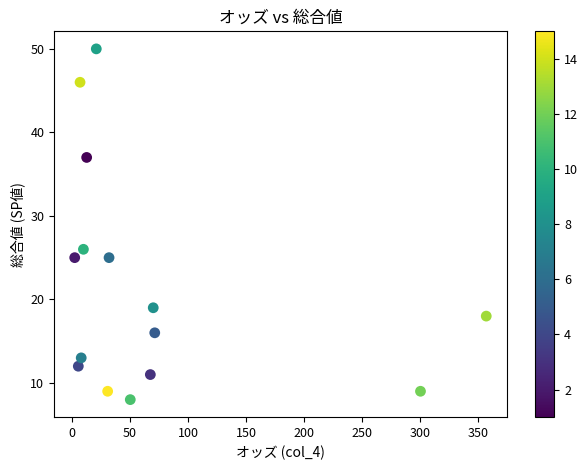

What Y value in the scatter plot is closest to 28?

26